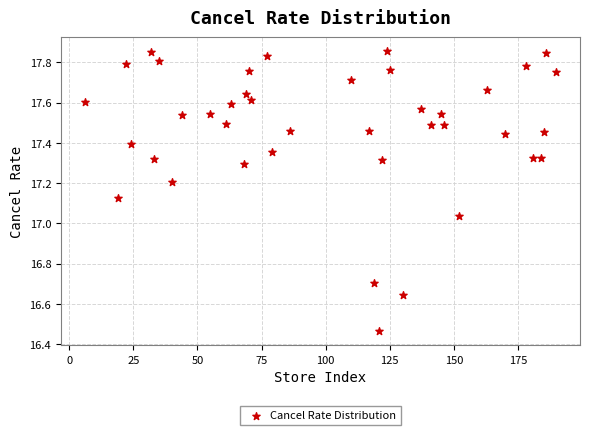

What is the range of X values (max minus min)?

184.0